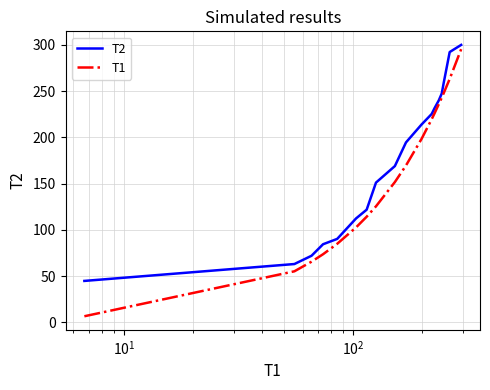

What is the maximum value shown in the chart?

299.9